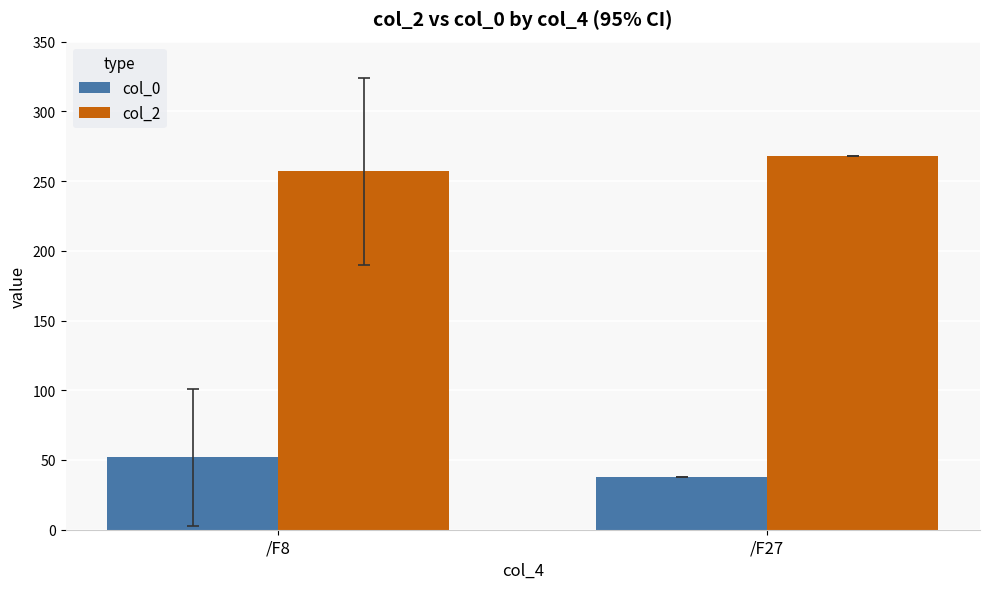

At which label does col_0 first exceed 51?

/F8